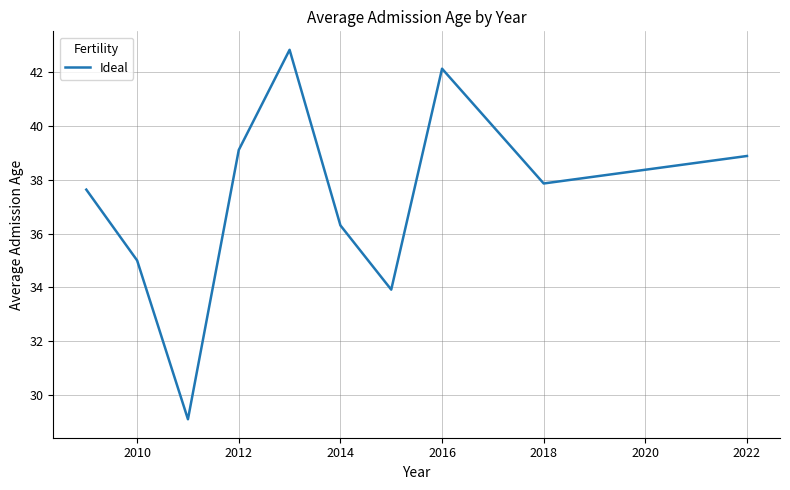

True or false: the data has more than 1 interior local peaks.

True